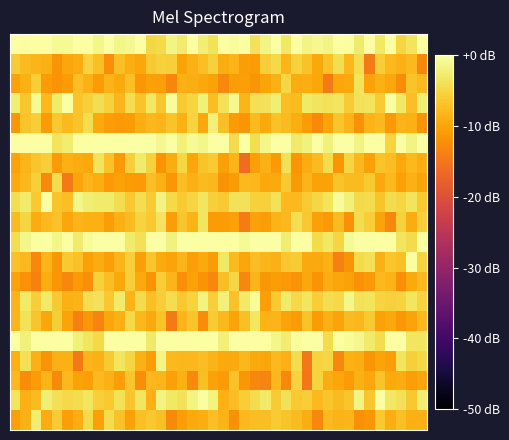

What is the minimum value shown in the chart?

-16.2